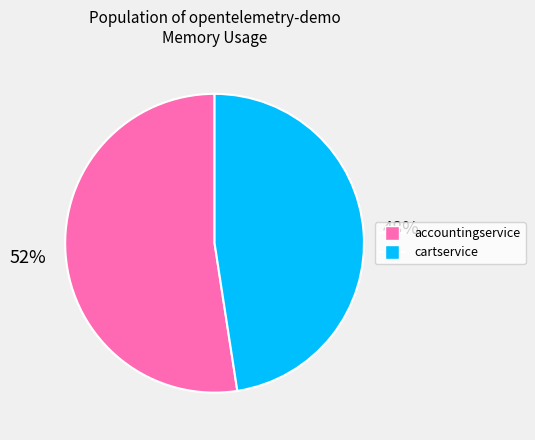

Does any single category account for the majority?

Yes